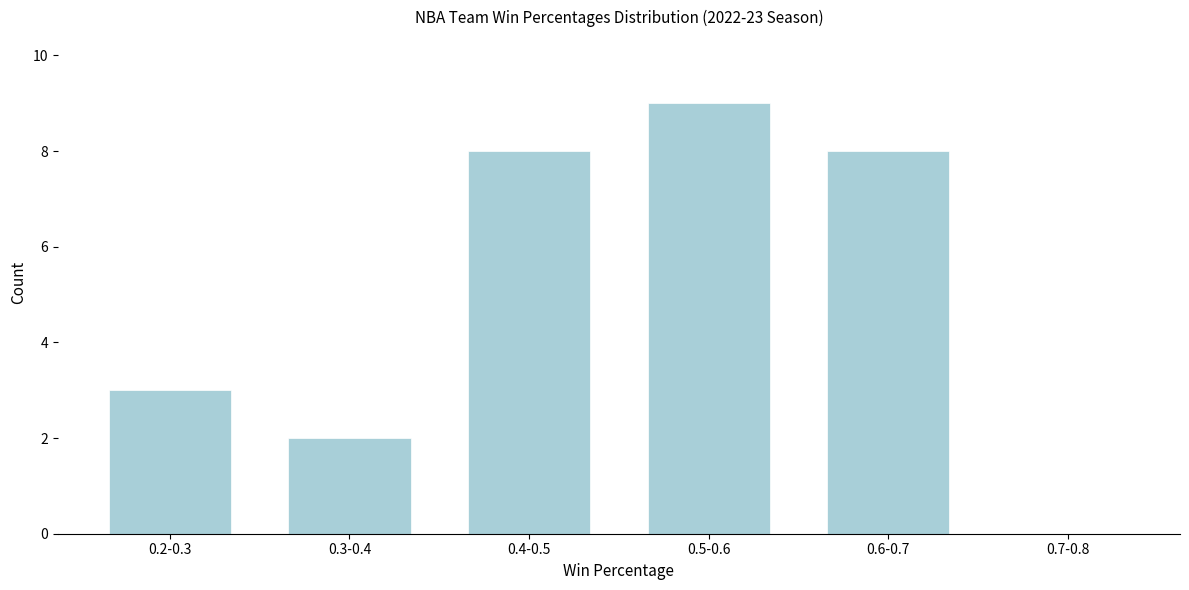

Reading left to right, transcribe all the data shown in this chart.

0.2-0.3=3	0.3-0.4=2	0.4-0.5=8	0.5-0.6=9	0.6-0.7=8	0.7-0.8=0